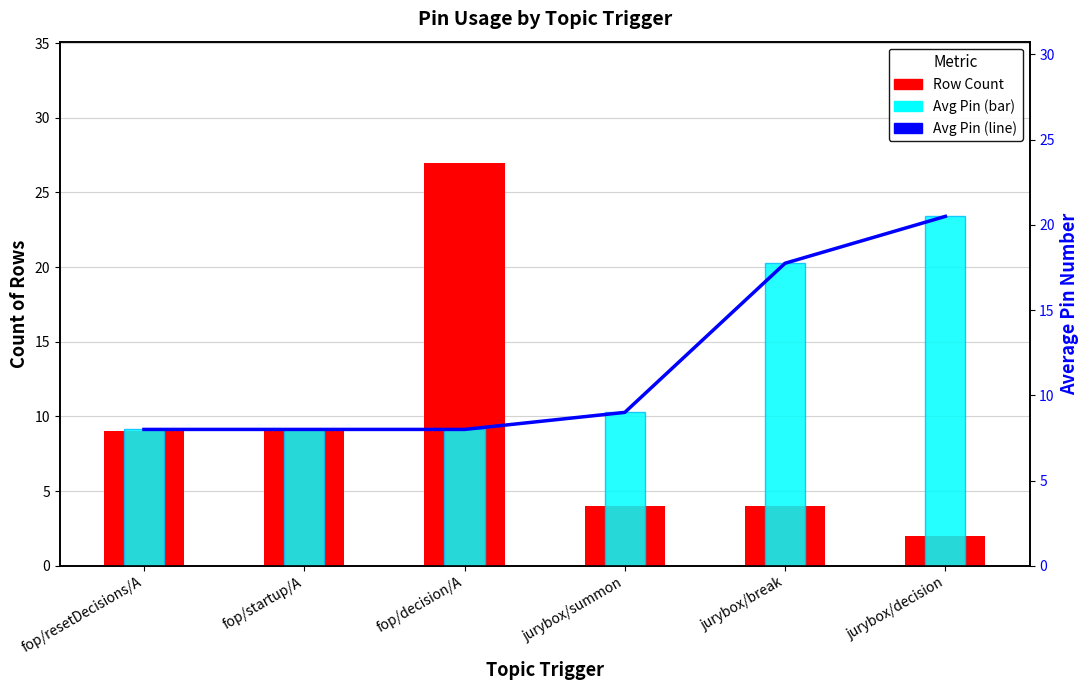

At which category does the chart reach its peak across all series?

fop/decision/A